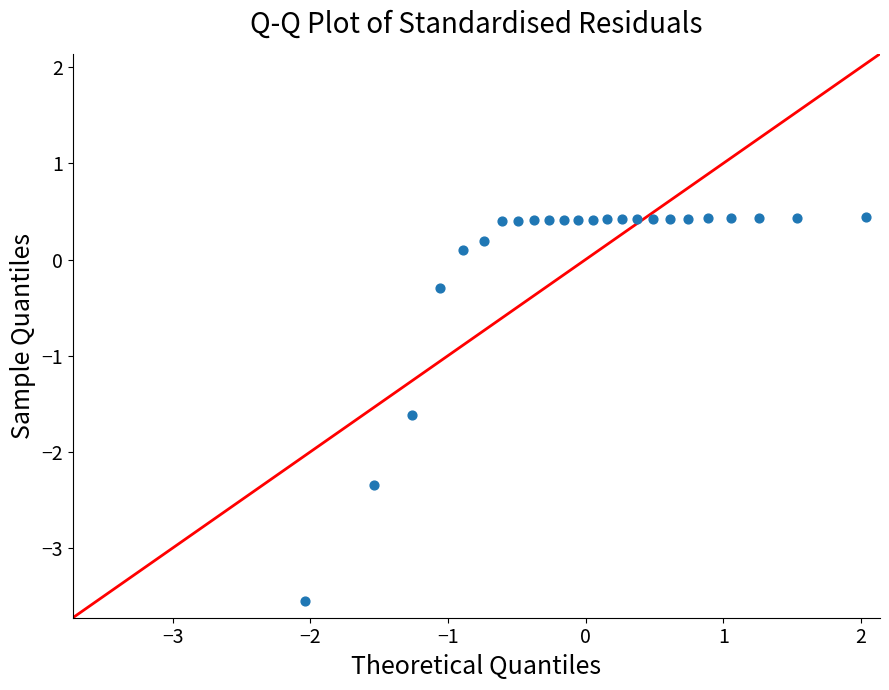

What Y value in the scatter plot is closest to -1?

-1.6